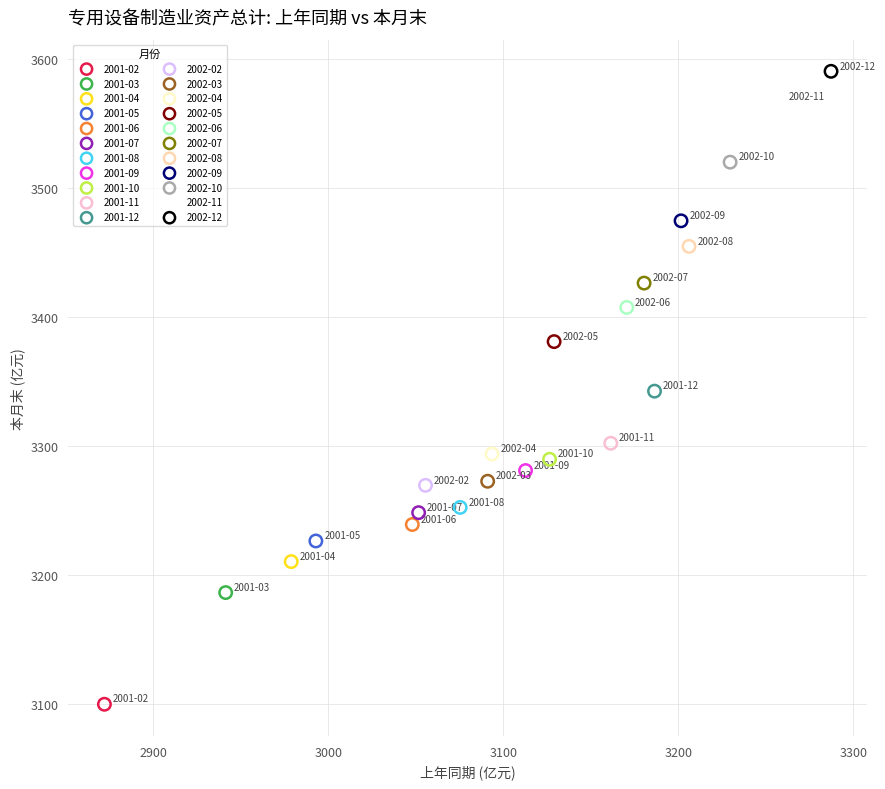

What are all the series names shown in the legend?

2001-02, 2001-03, 2001-04, 2001-05, 2001-06, 2001-07, 2001-08, 2001-09, 2001-10, 2001-11, 2001-12, 2002-02, 2002-03, 2002-04, 2002-05, 2002-06, 2002-07, 2002-08, 2002-09, 2002-10, 2002-11, 2002-12